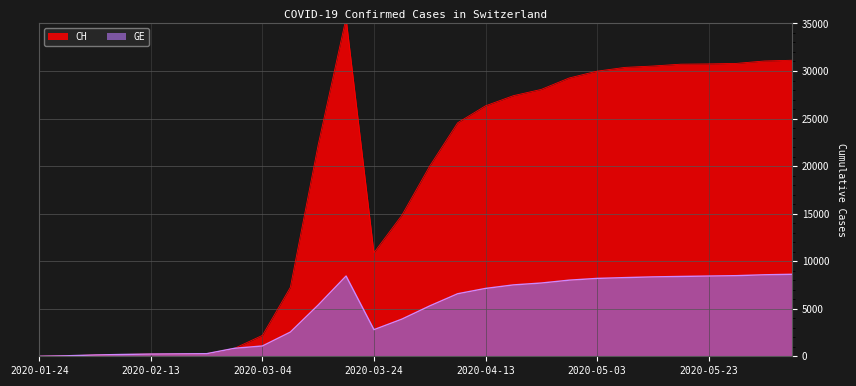

Does the chart display data point markers on the line(s)?

No